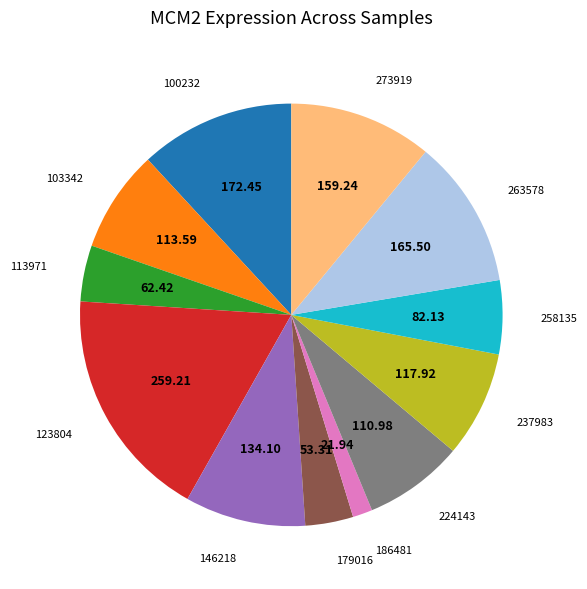

Between 179016 and 113971, which is larger?

113971